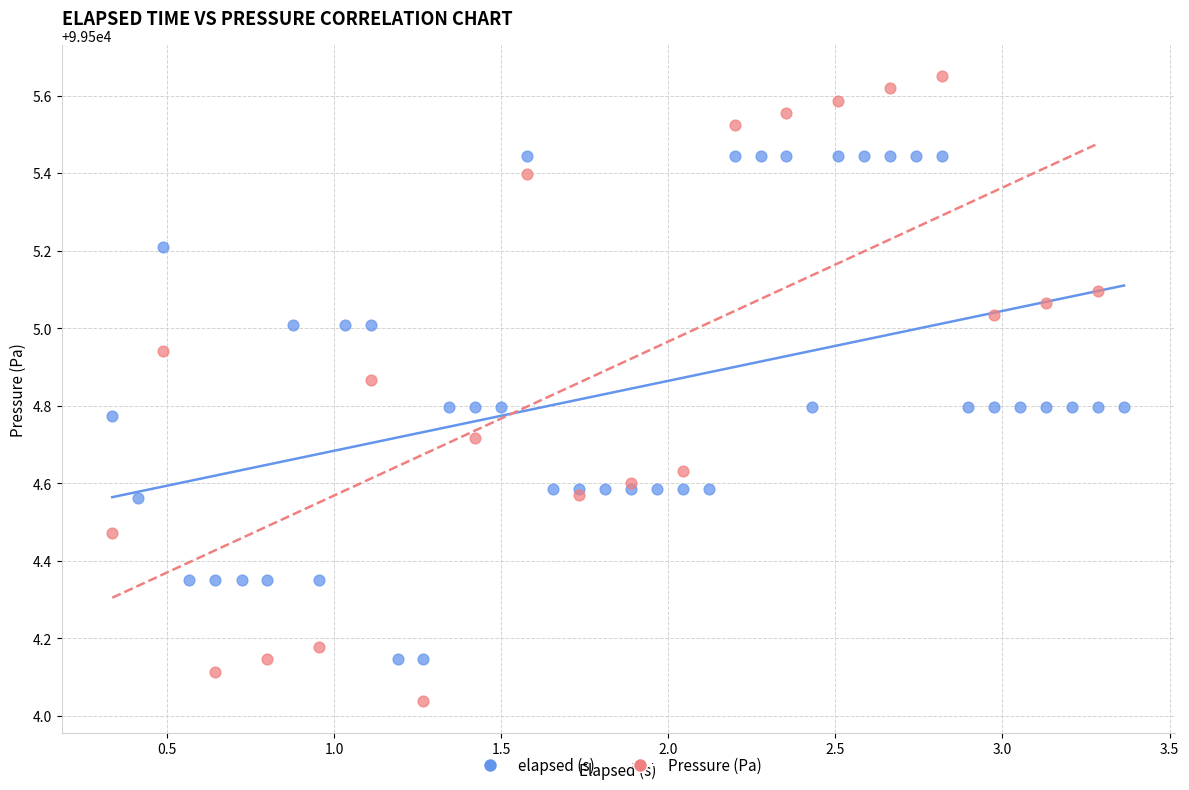

Which series has the widest spread of Y values?

Pressure (Pa)